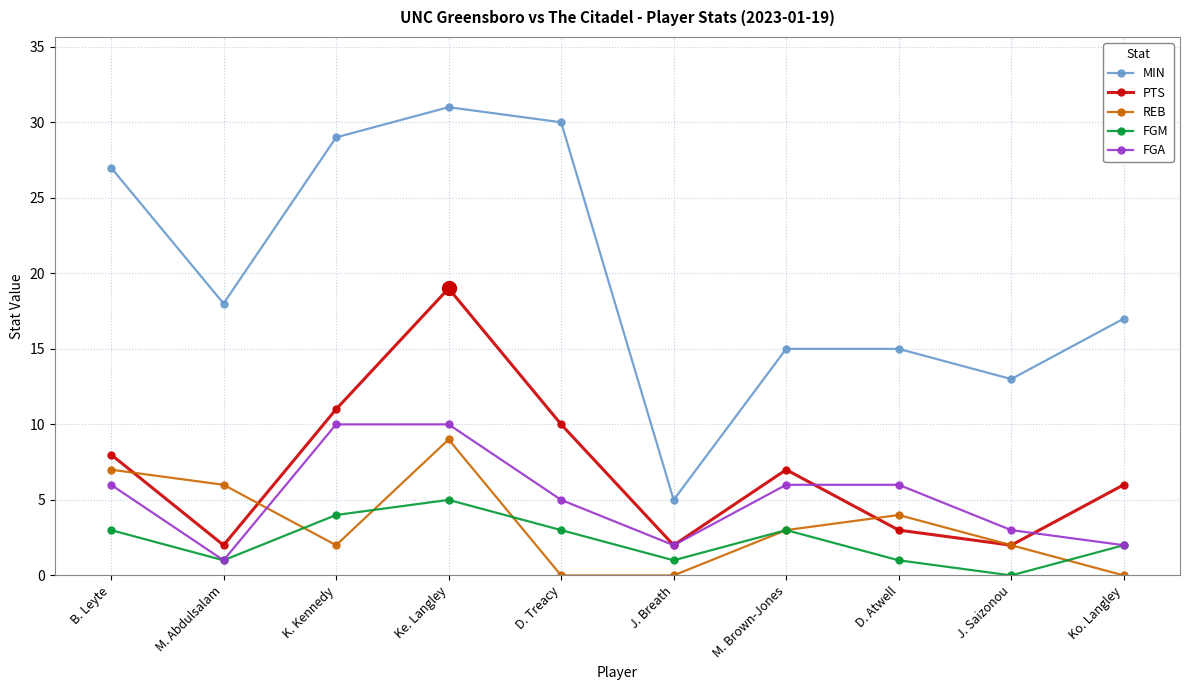

What is the maximum value shown in the chart?

31